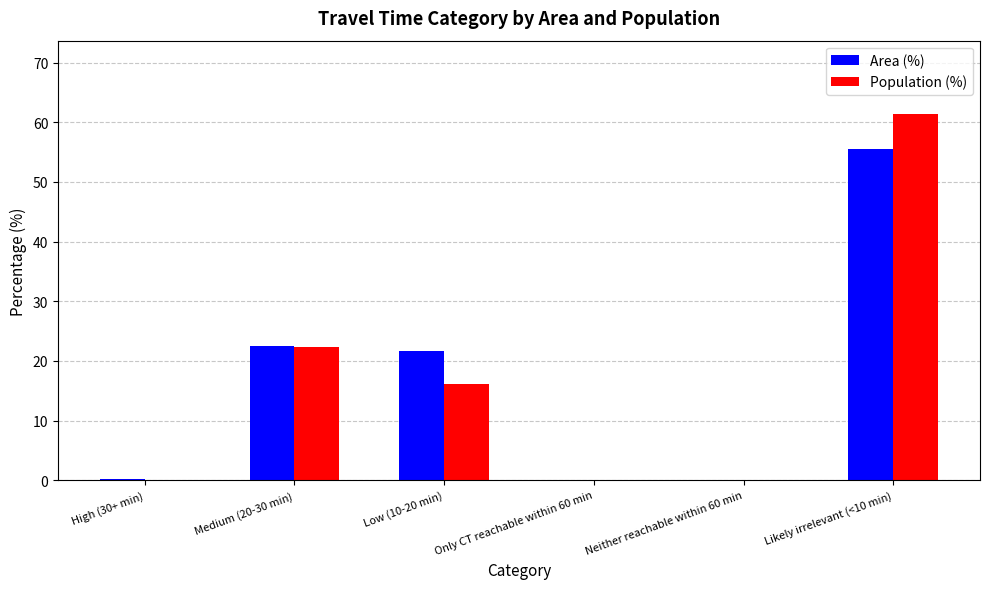

What is the greatest value displayed?

61.4